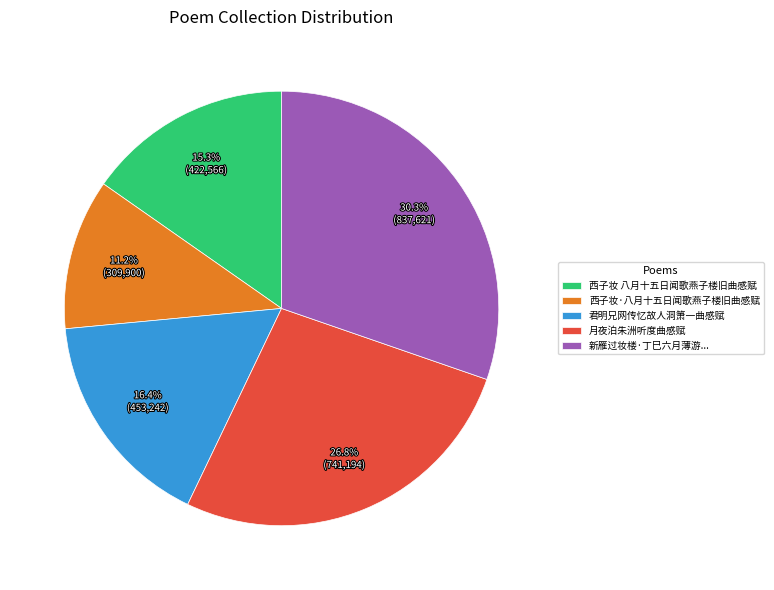

Which category has the smallest portion of the pie?

西子妆·八月十五日闻歌燕子楼旧曲感赋